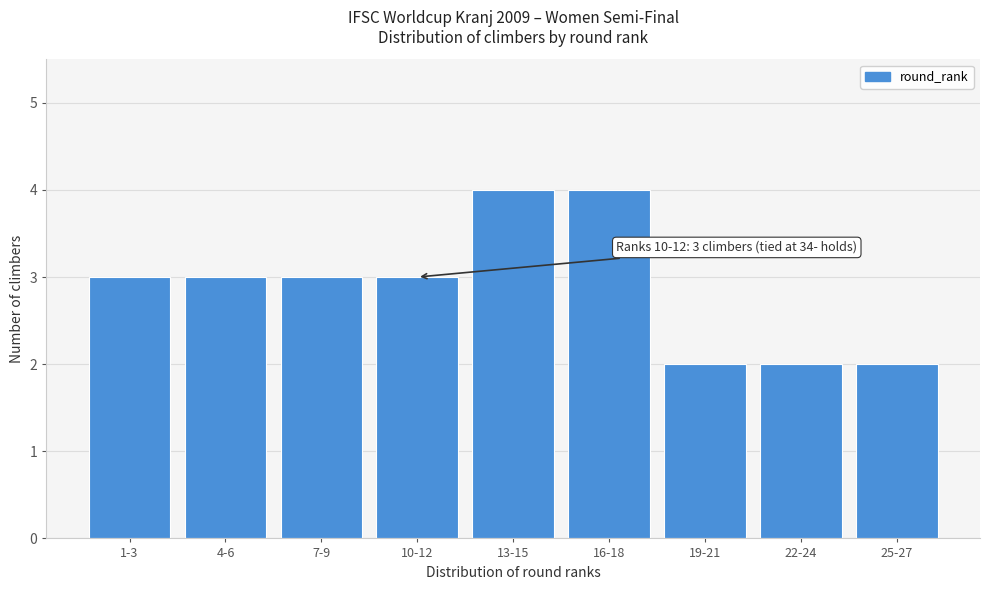

Reading right to left, transcribe all the data shown in this chart.

25-27=2	22-24=2	19-21=2	16-18=4	13-15=4	10-12=3	7-9=3	4-6=3	1-3=3